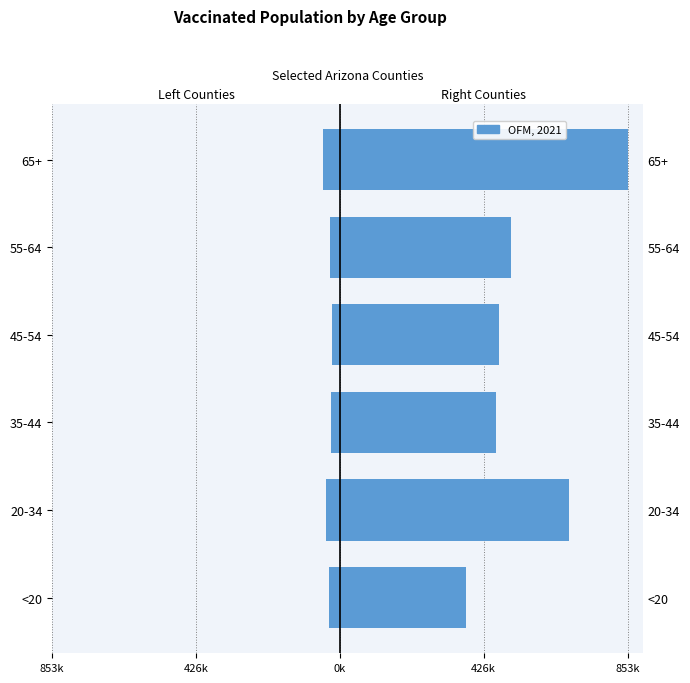

Is it true that Apache+Coconino+Cochise equals -44038 at 55-64?

False